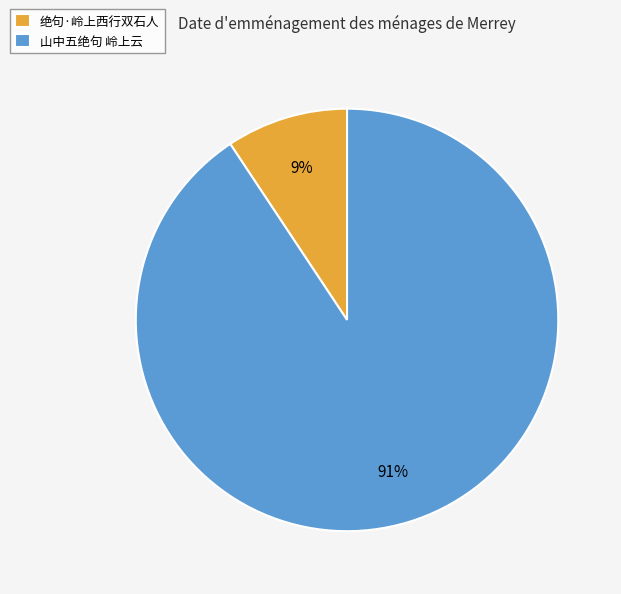

How many slices are in this pie chart?

2